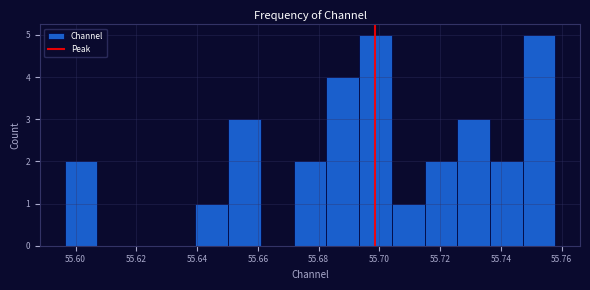

Reading left to right, transcribe this chart: for each bar, give the range it covers on the x-axis and its height. Neither the bar edges nor the heights are printed on the chart, so give them approximately, as read against the axes.

55.596 to 55.608: 2
55.608 to 55.618: 0
55.618 to 55.628: 0
55.628 to 55.640: 0
55.640 to 55.650: 1
55.650 to 55.662: 3
55.662 to 55.672: 0
55.672 to 55.682: 2
55.682 to 55.694: 4
55.694 to 55.704: 5
55.704 to 55.714: 1
55.714 to 55.726: 2
55.726 to 55.736: 3
55.736 to 55.748: 2
55.748 to 55.758: 5